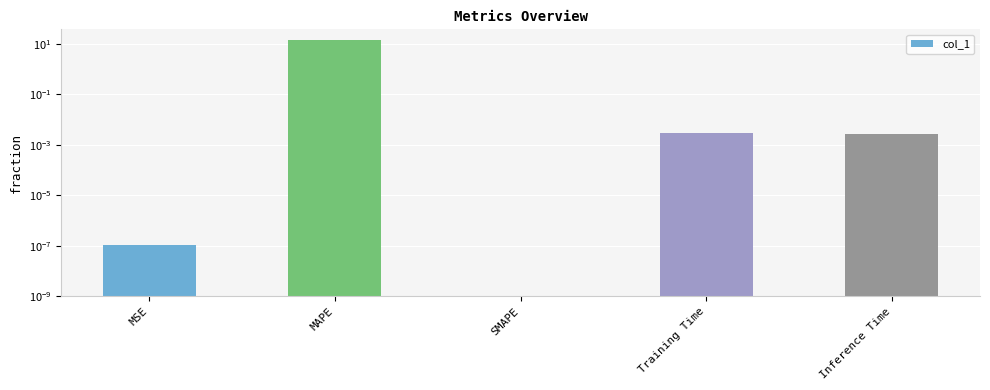

What is the sum of the values at SMAPE and MAPE?

14.5